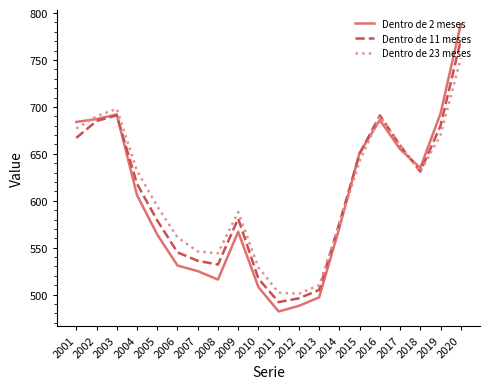

What is the sum of the Dentro de 23 meses values at 2012 and 2011?

1003